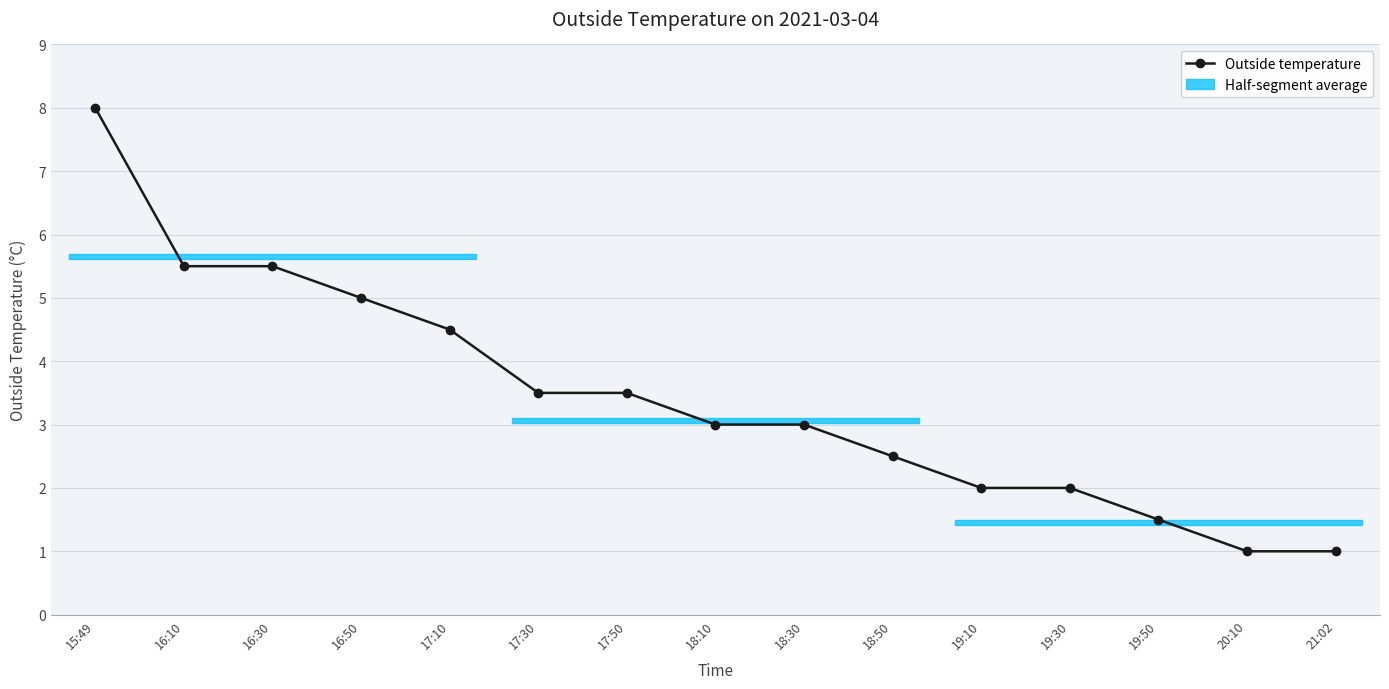

Which label corresponds to the largest value in the chart?

15:49